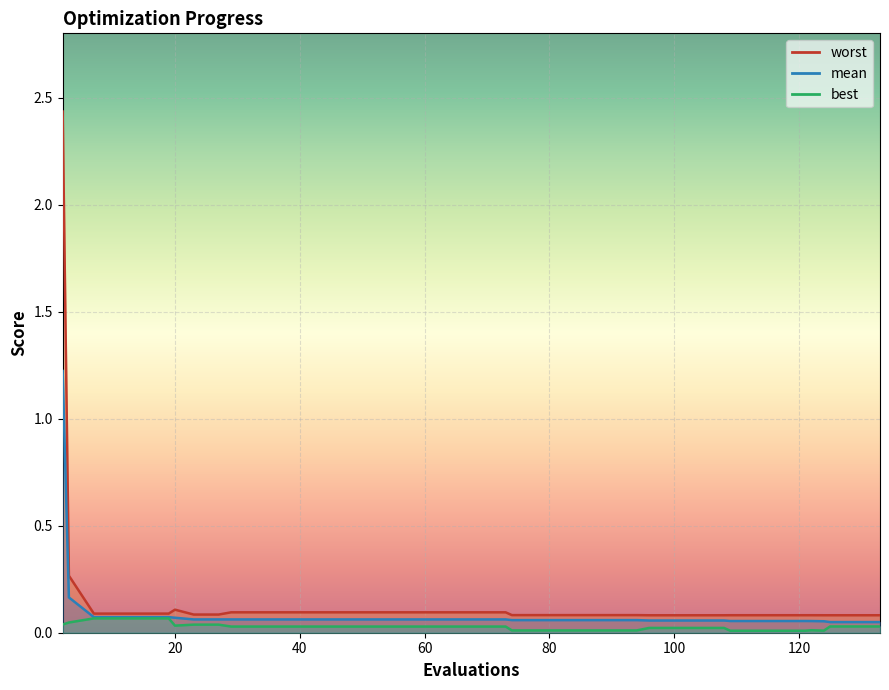

The mean_line series shows 0.1 at 24. True or false?

False